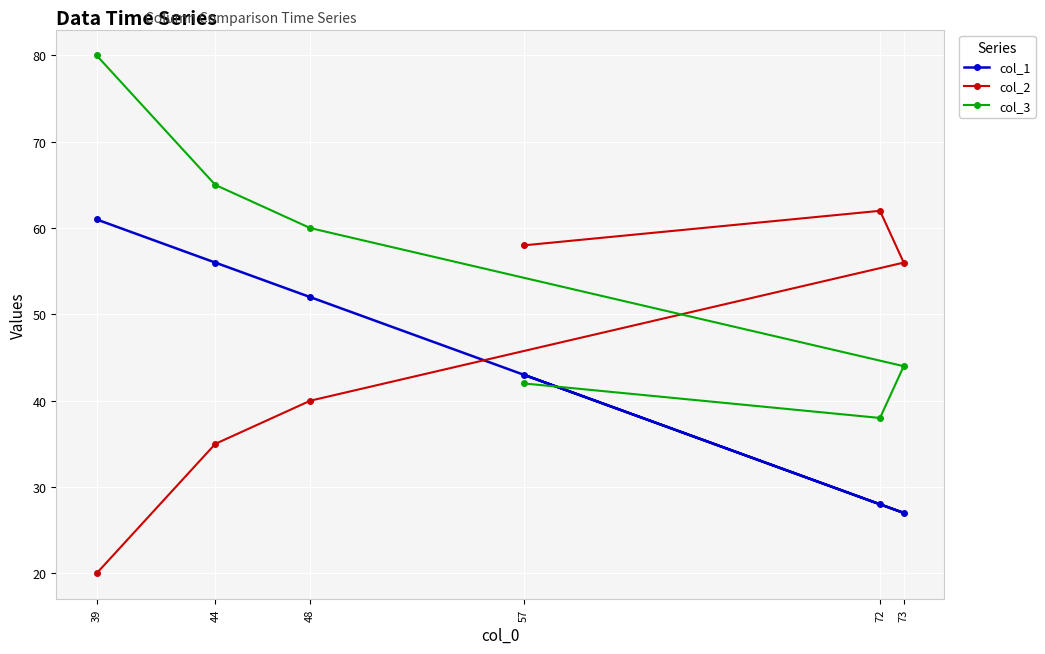

At which category does col_3 reach its first local valley?

72